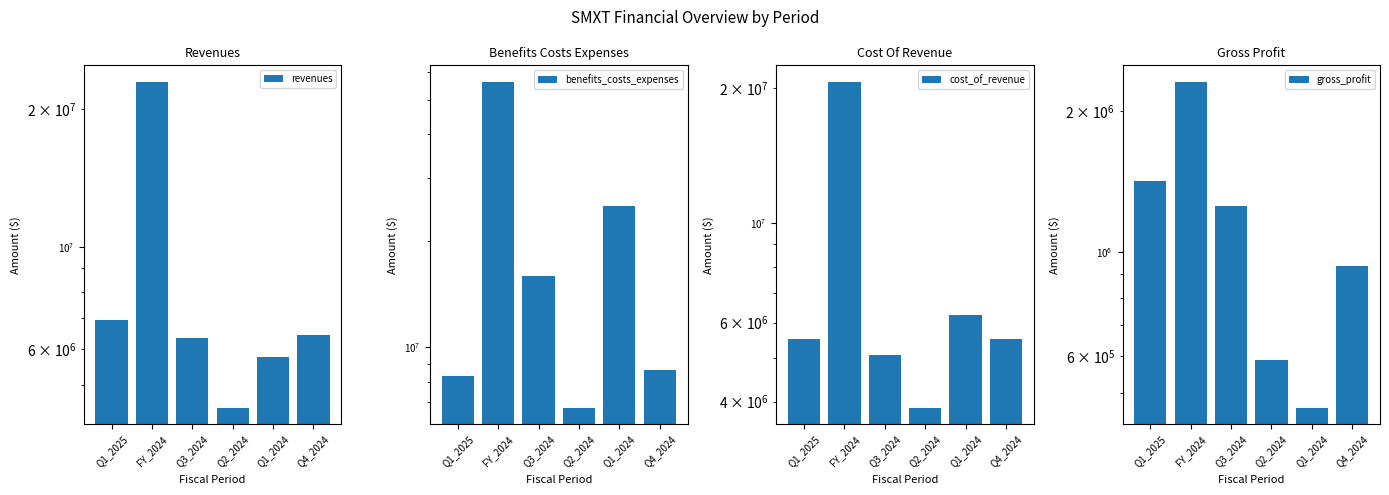

What is the spread (max minus min) of values at Q4_2024?

7689833